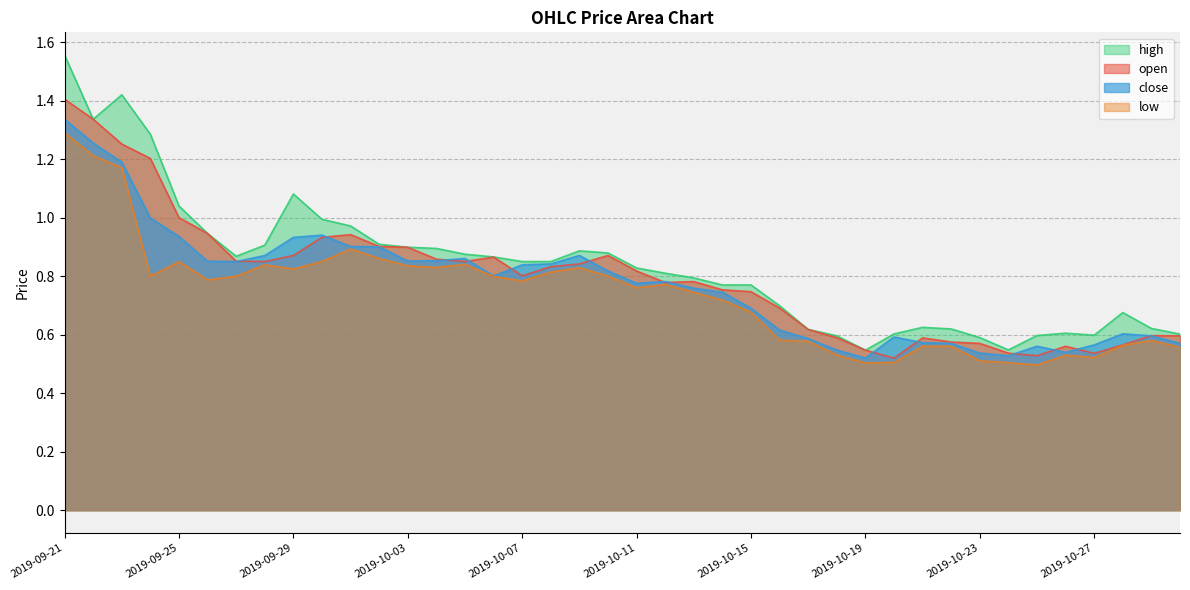

List the series in order of their peak value, highest first.

high, open, close, low